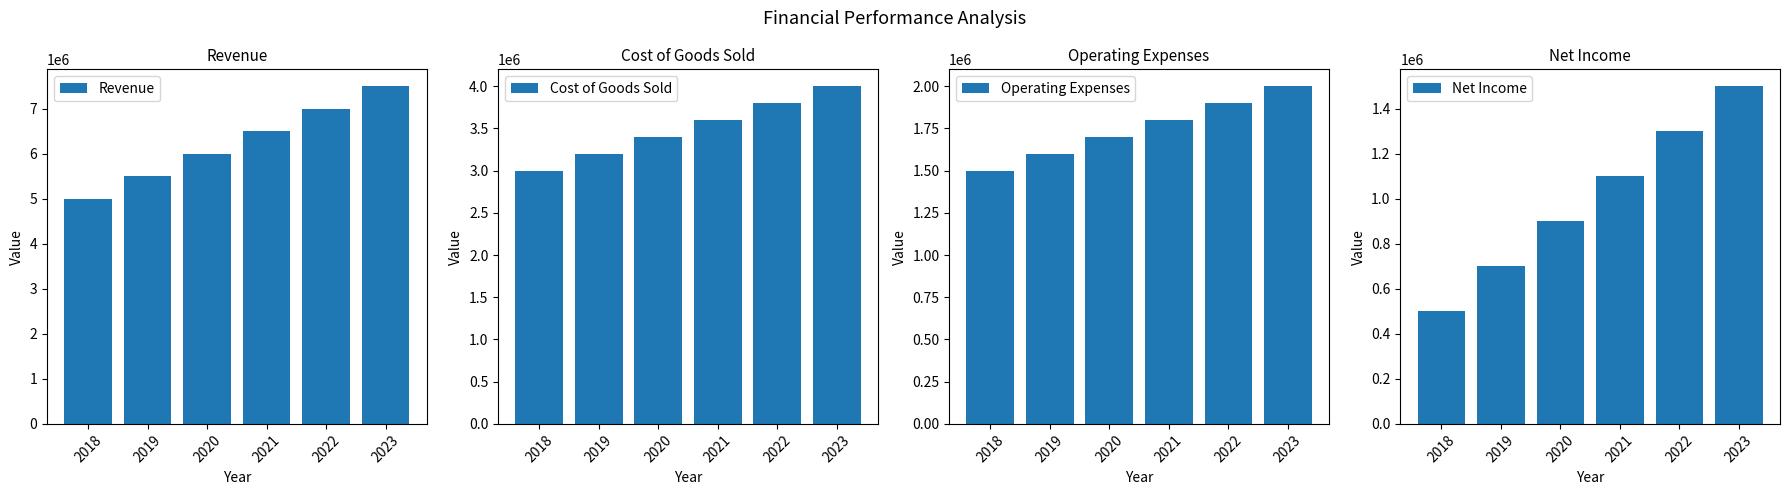

Reading right to left, what are all the values shown in this chart?

Revenue: 2023=7500000	2022=7000000	2021=6500000	2020=6000000	2019=5500000	2018=5000000
Cost of Goods Sold: 2023=4000000	2022=3800000	2021=3600000	2020=3400000	2019=3200000	2018=3000000
Operating Expenses: 2023=2000000	2022=1900000	2021=1800000	2020=1700000	2019=1600000	2018=1500000
Net Income: 2023=1500000	2022=1300000	2021=1100000	2020=900000	2019=700000	2018=500000